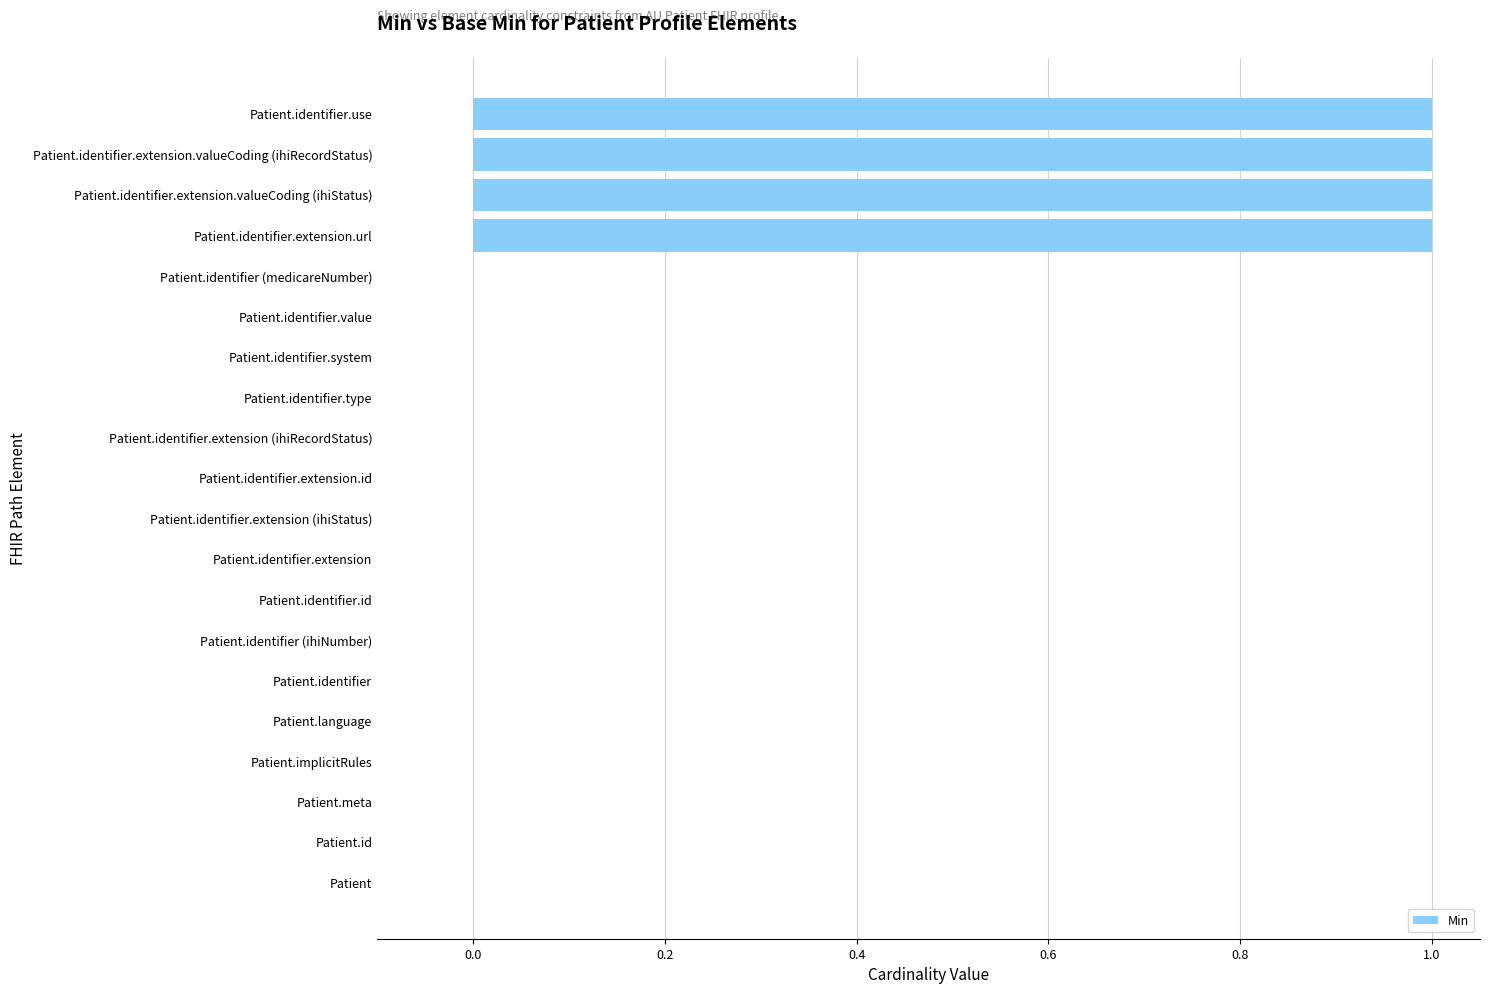

What is the sum of all values?

4